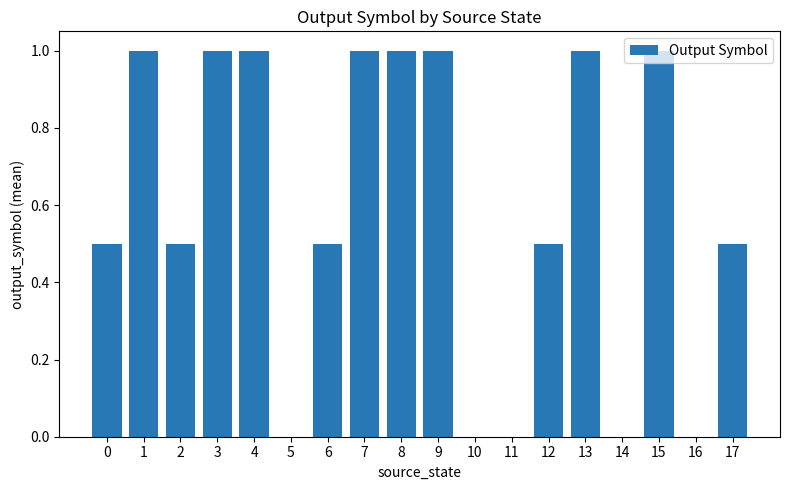

True or false: the data shows 0.6 at 5.

False